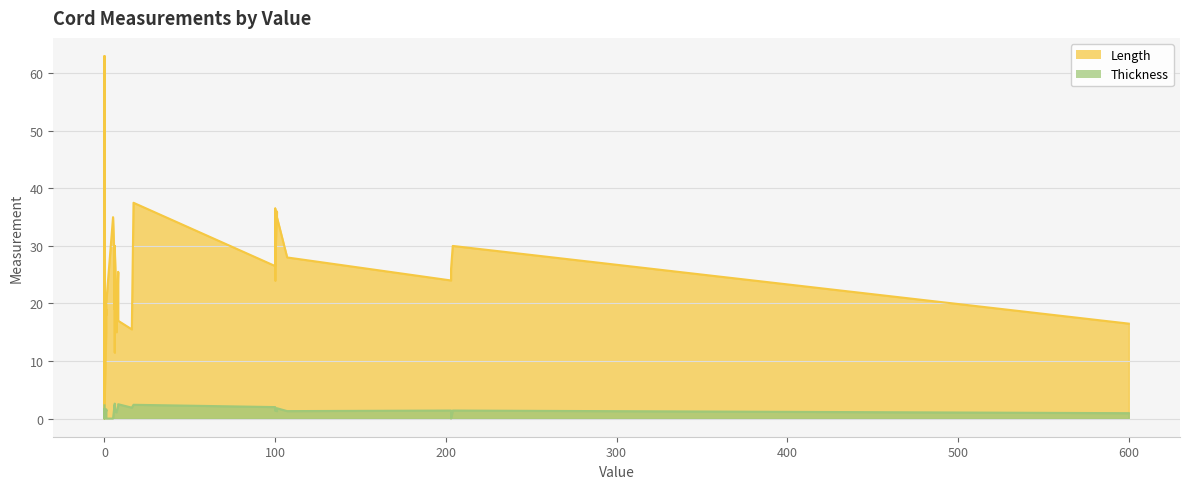

The Thickness series shows 0.0 at p27. True or false?

True